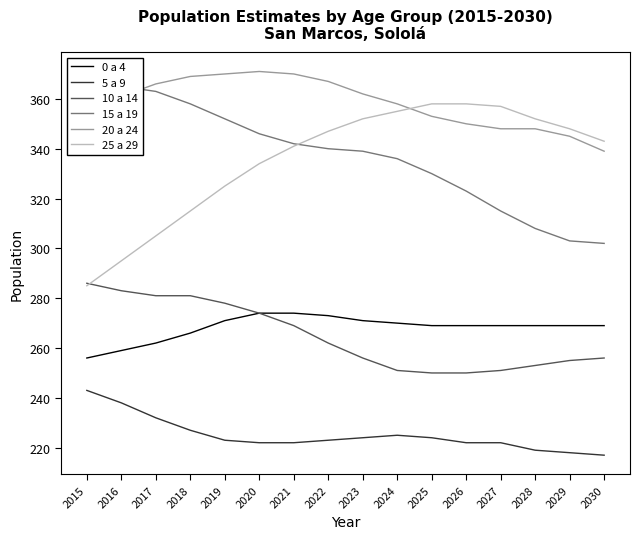

What is the sum of all 25 a 29 values?

5370